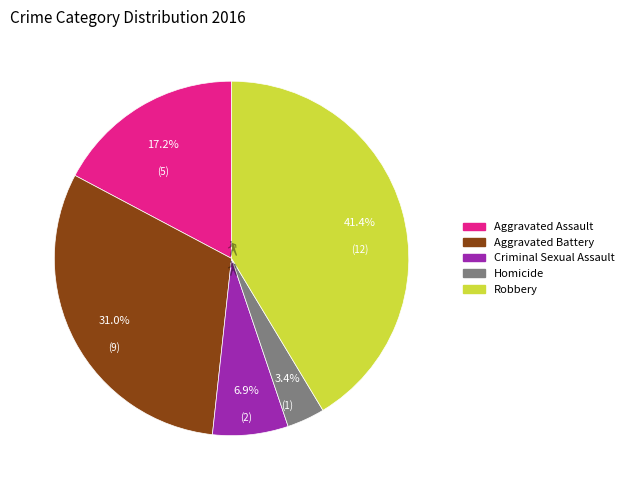

To the nearest percent, what is the average slice percentage?

20%